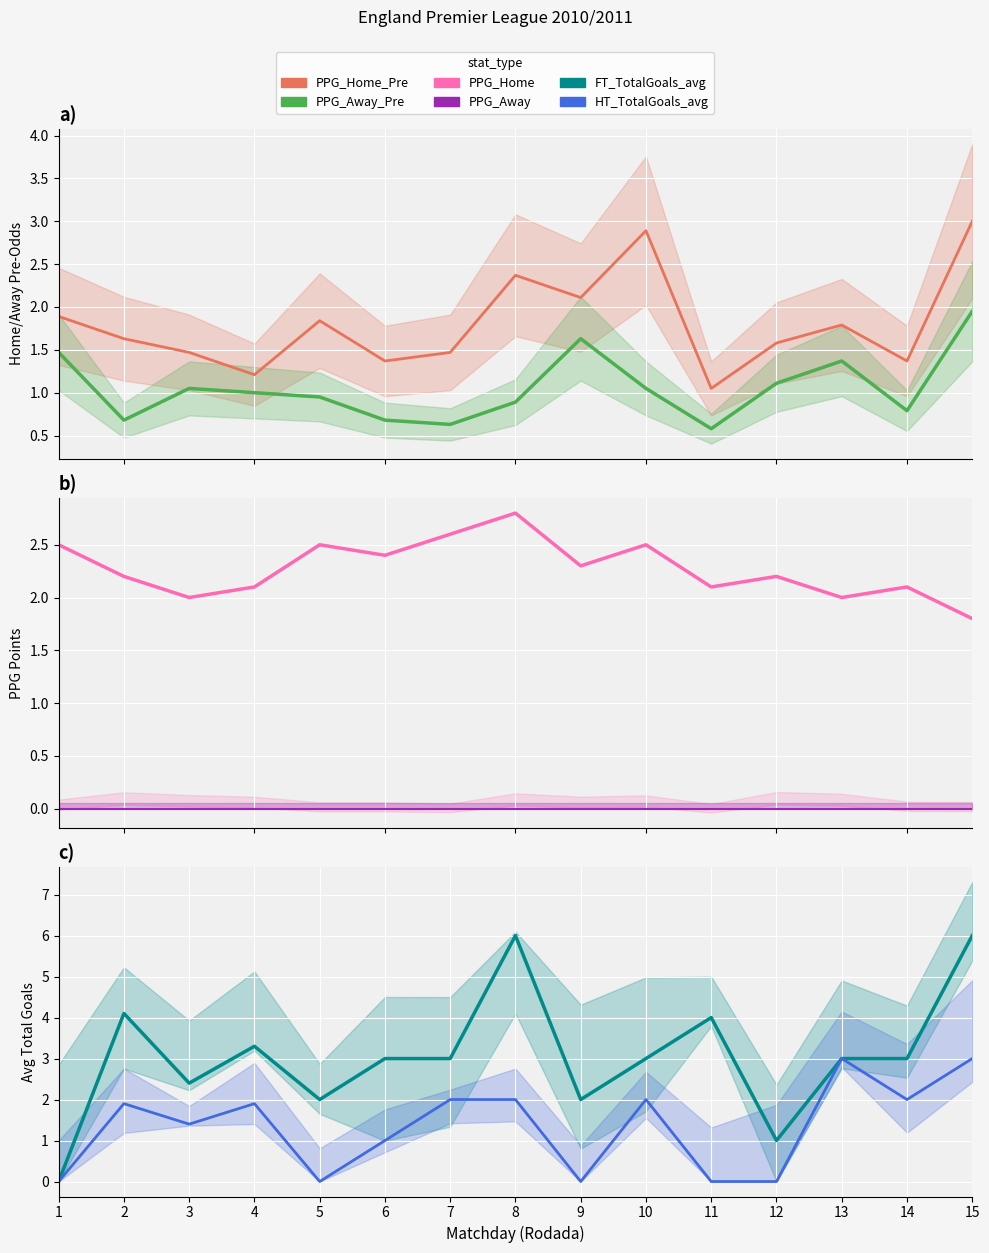

Is it true that PPG_Home_Pre equals 2.0 at 3?

False